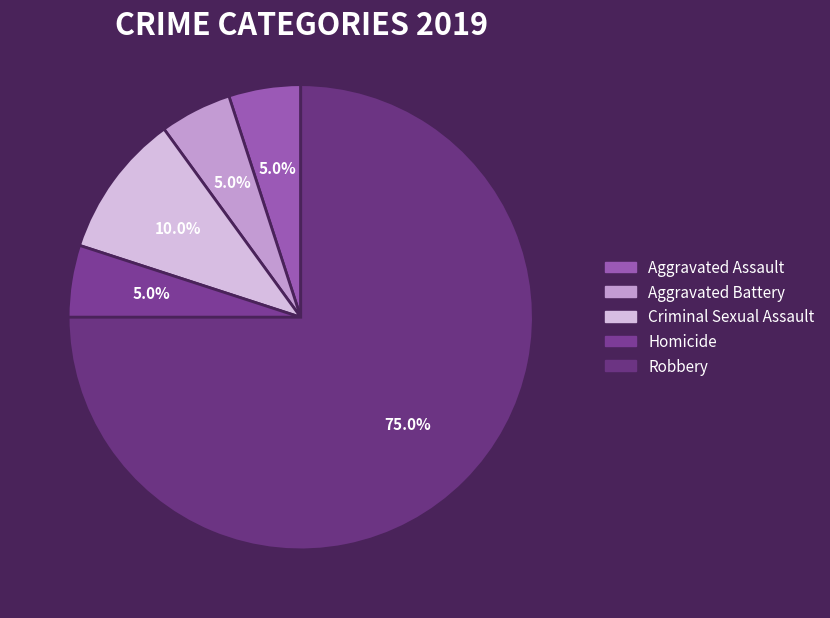

Which category accounts for the majority?

Robbery